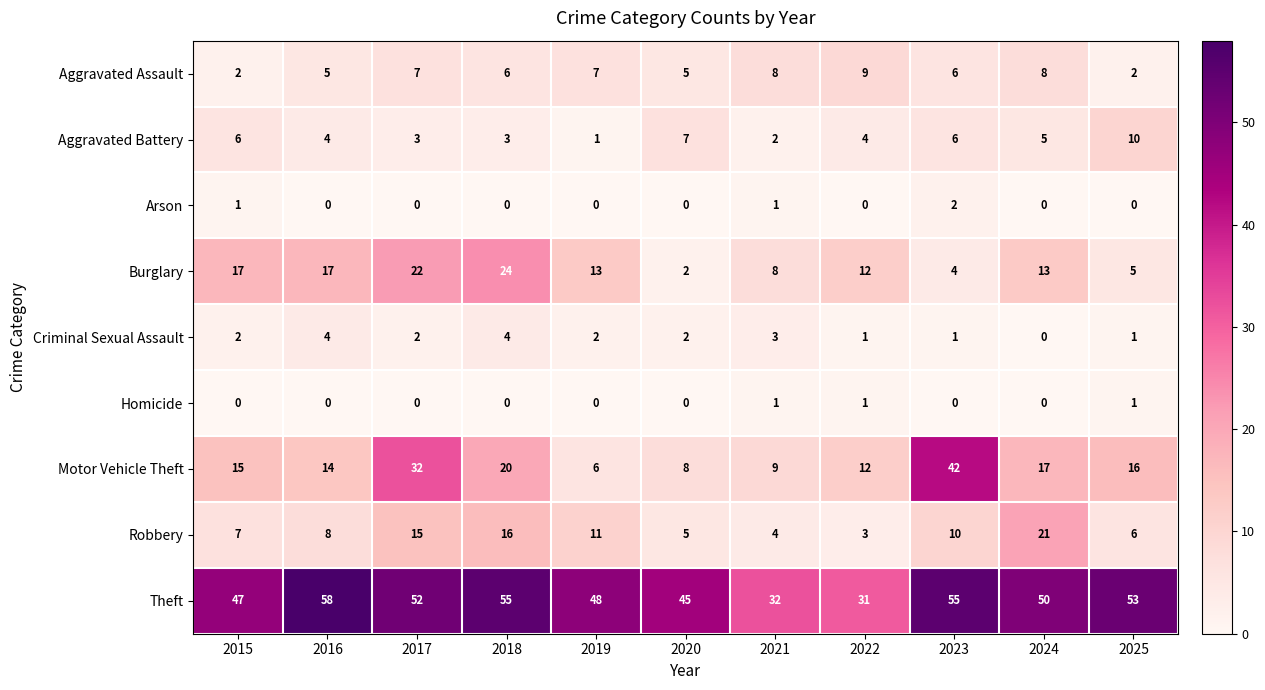

The value of Homicide at 2022 is 2. True or false?

False